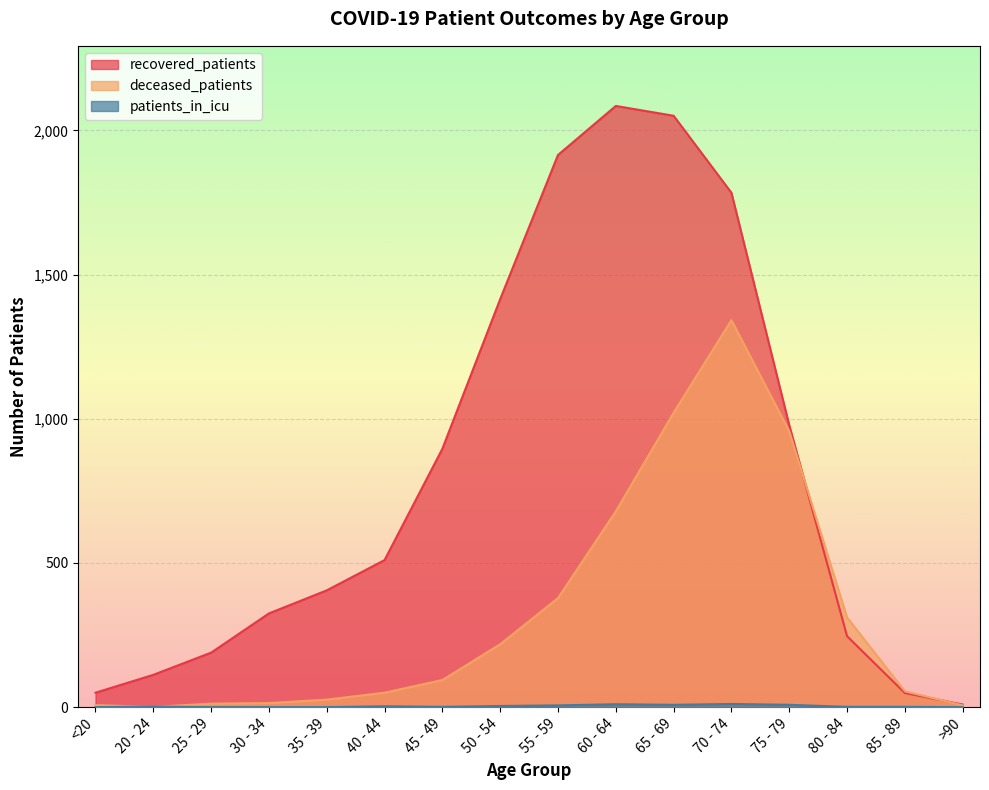

The patients_in_icu series shows 6 at 25 - 29. True or false?

False